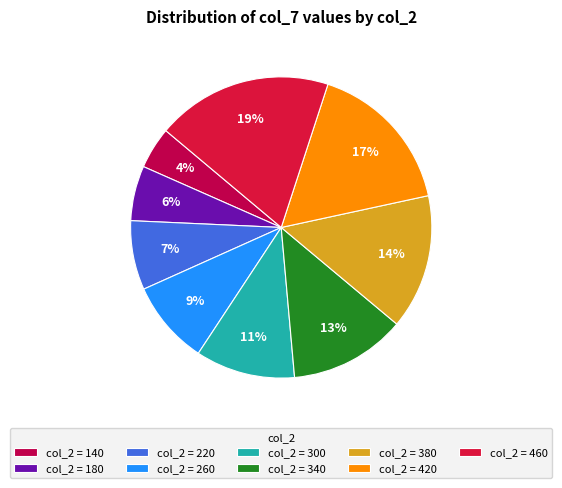

Which slice is the smallest?

col_2 = 140